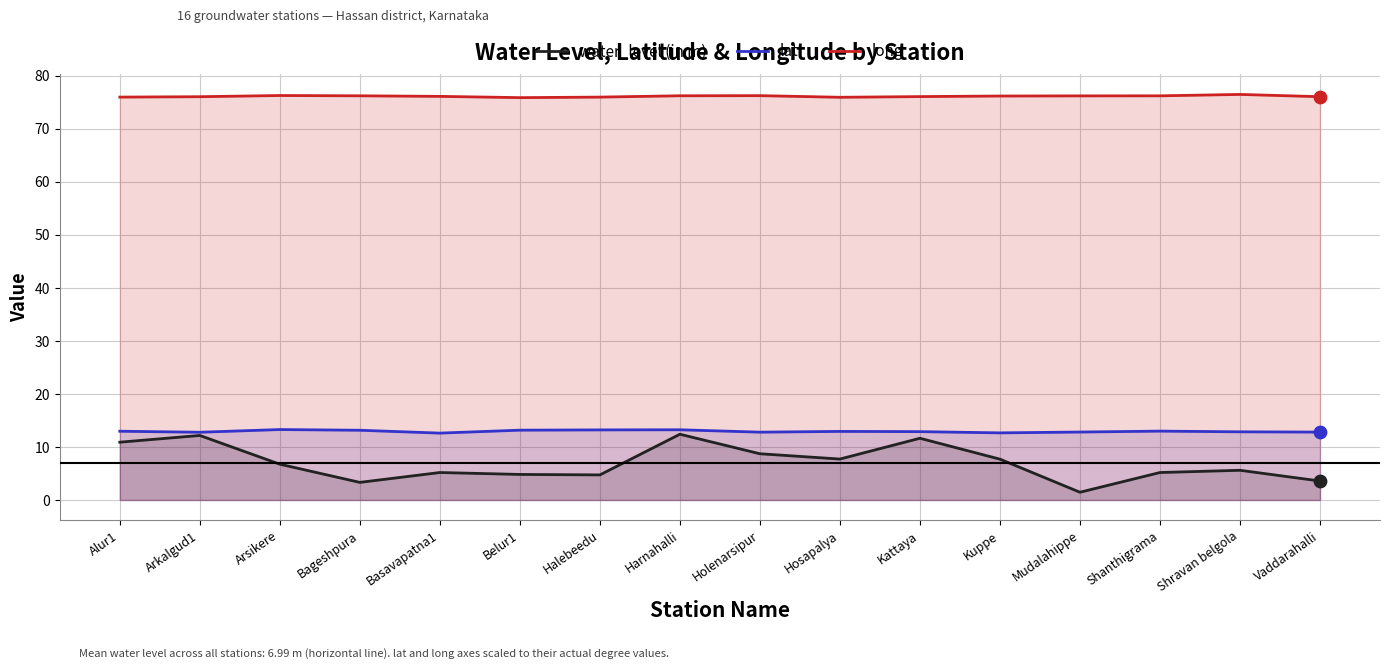

Which series reaches the minimum Y coordinate?

water_level (in m)